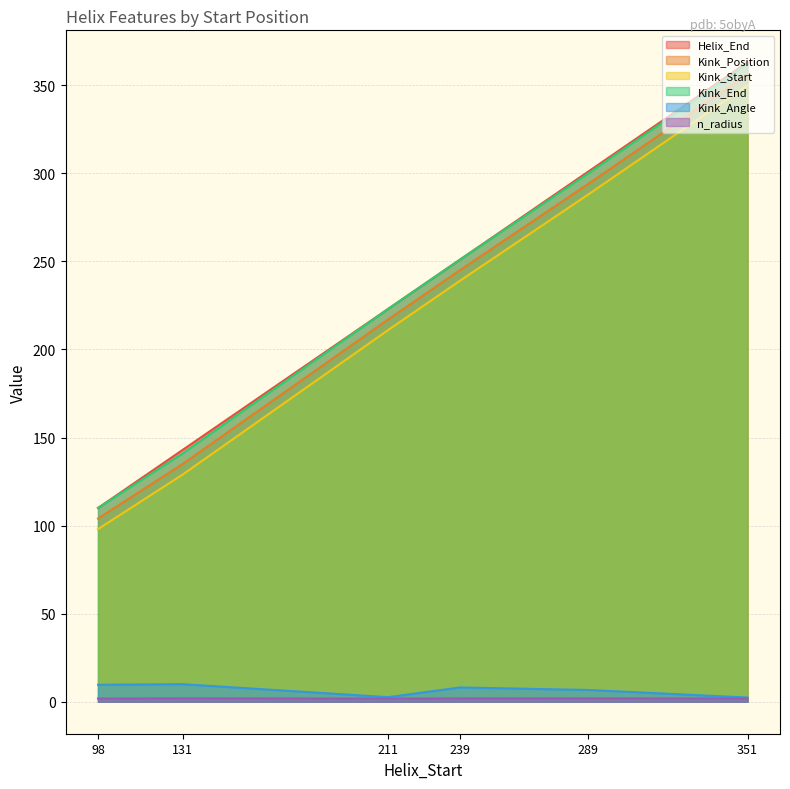

True or false: Helix_End has more than 2 points higher than both neighbors.

False